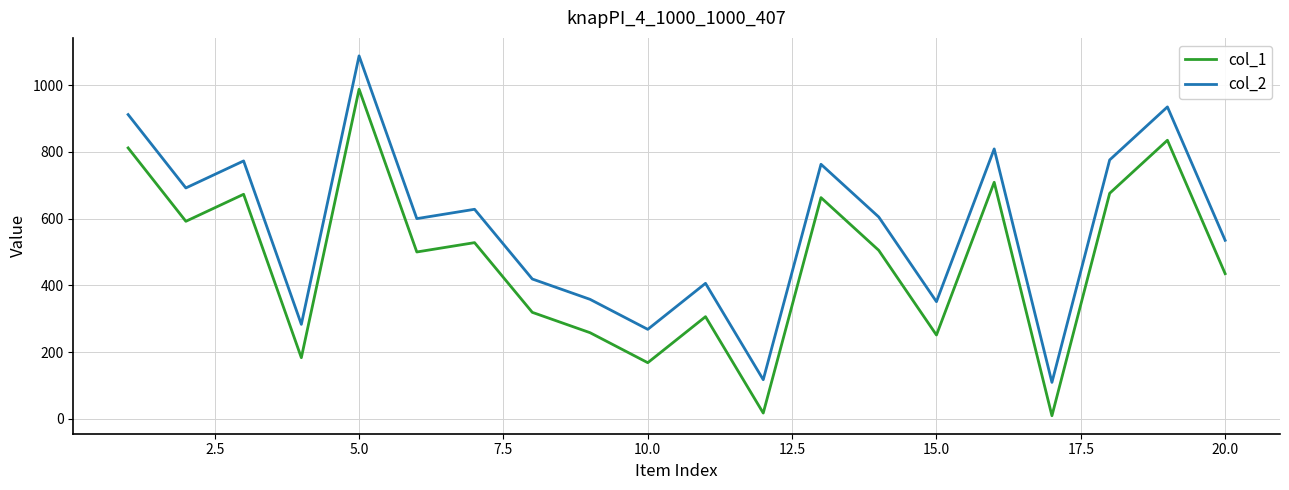

Which series has the largest total across all categories?

col_2